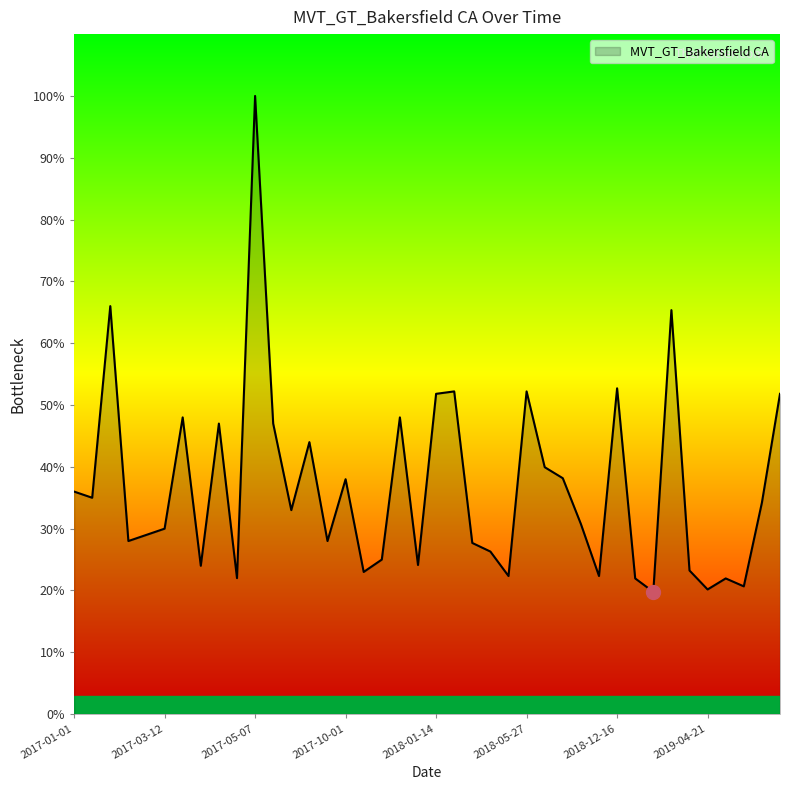

How many categories are shown in the chart?

40